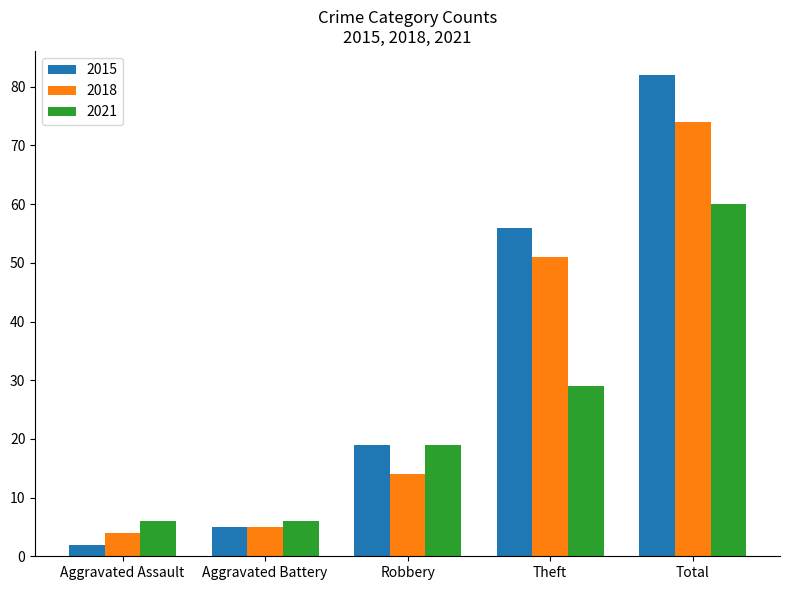

What position from the left is Theft?

4